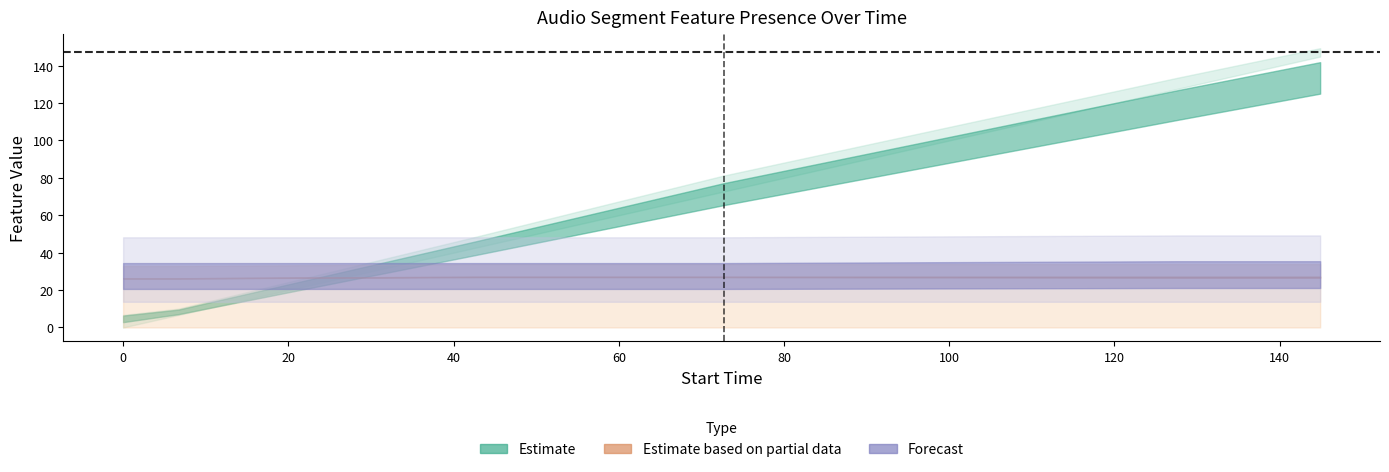

Which has a higher value, 42.582857 or 72.698776?

72.698776